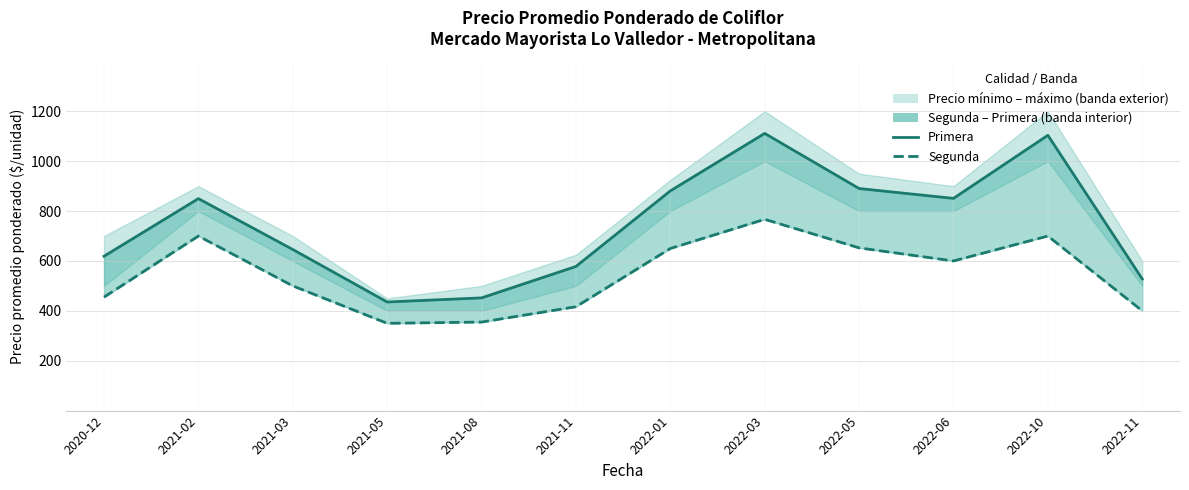

Rank the series by their maximum value, from lowest to highest.

Segunda, Primera